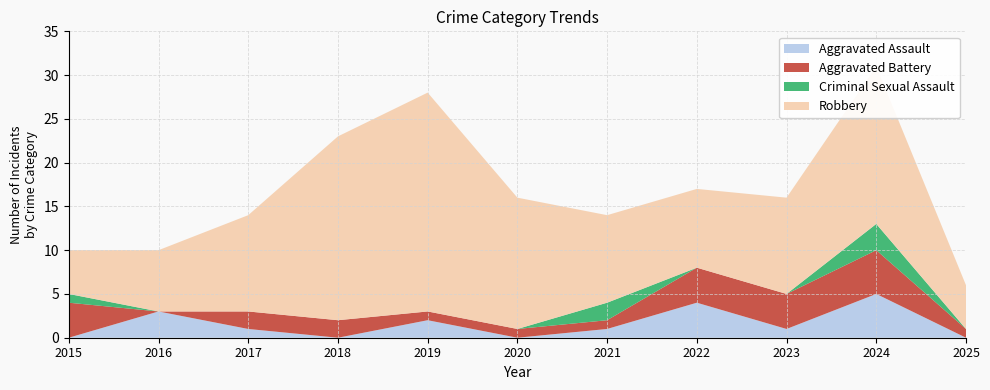

Reading right to left, transcribe all the data shown in this chart.

Aggravated Assault: 2025=0	2024=5	2023=1	2022=4	2021=1	2020=0	2019=2	2018=0	2017=1	2016=3	2015=0
Aggravated Battery: 2025=1	2024=5	2023=4	2022=4	2021=1	2020=1	2019=1	2018=2	2017=2	2016=0	2015=4
Criminal Sexual Assault: 2025=0	2024=3	2023=0	2022=0	2021=2	2020=0	2019=0	2018=0	2017=0	2016=0	2015=1
Robbery: 2025=5	2024=18	2023=11	2022=9	2021=10	2020=15	2019=25	2018=21	2017=11	2016=7	2015=5